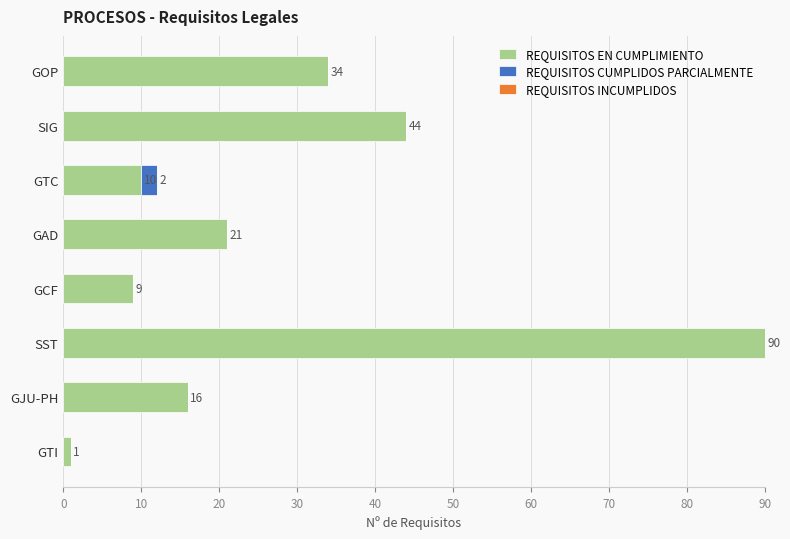

What is the maximum value for REQUISITOS EN CUMPLIMIENTO?

90